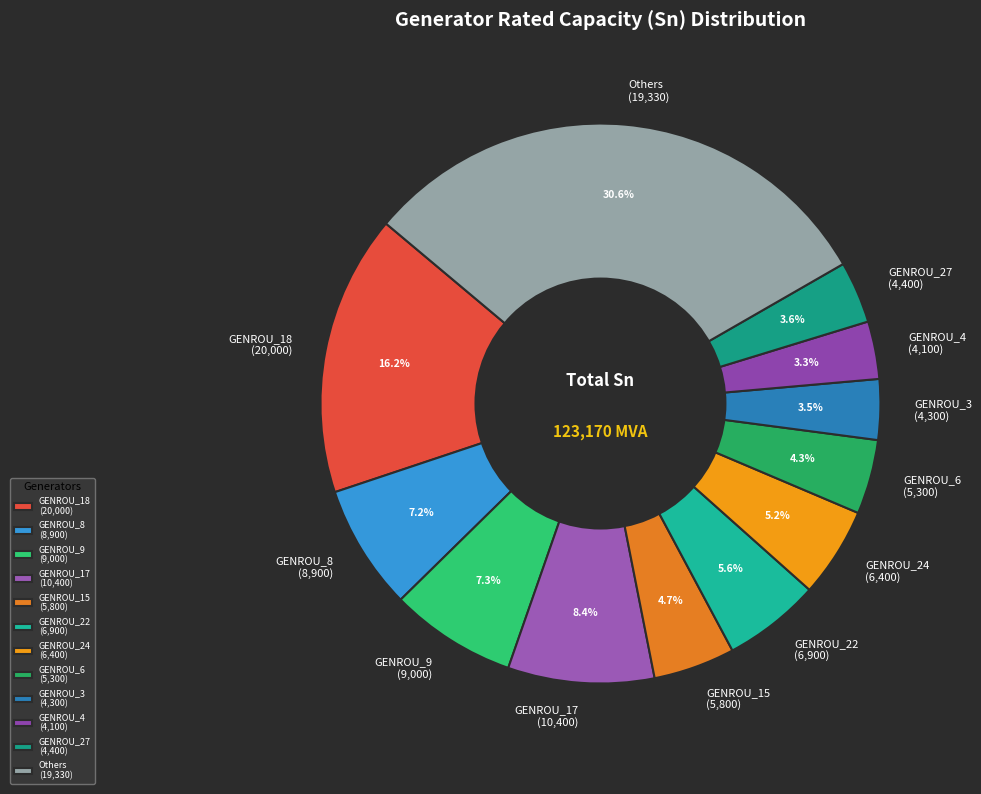

Which category has the biggest portion of the pie?

Others (19,330)